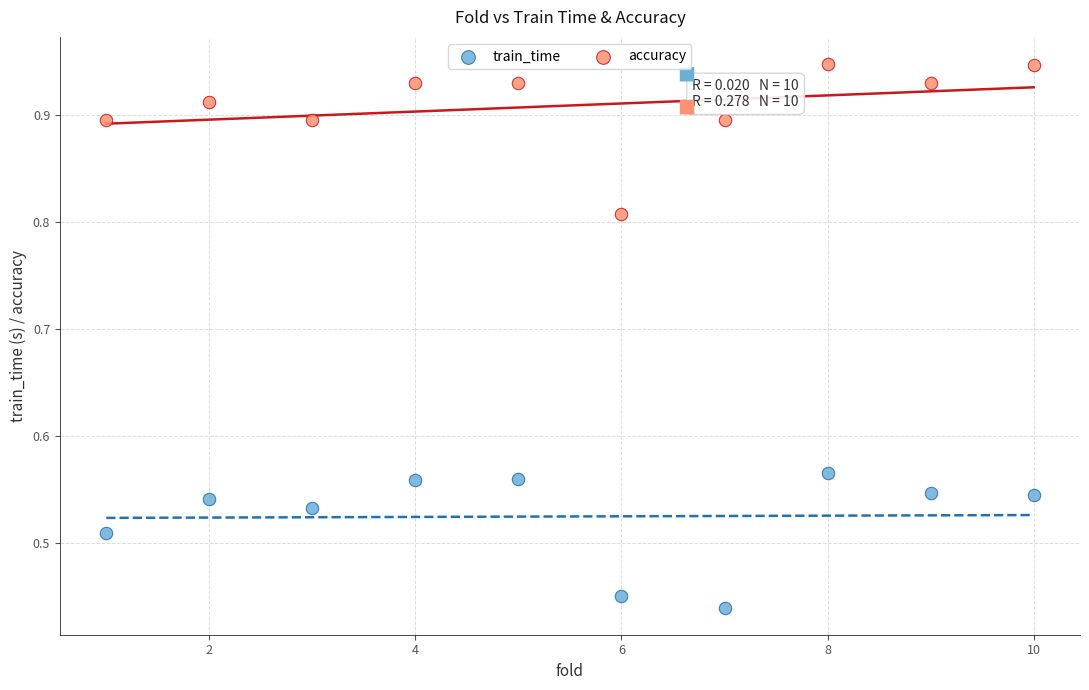

What are all the series names shown in the legend?

train_time, accuracy